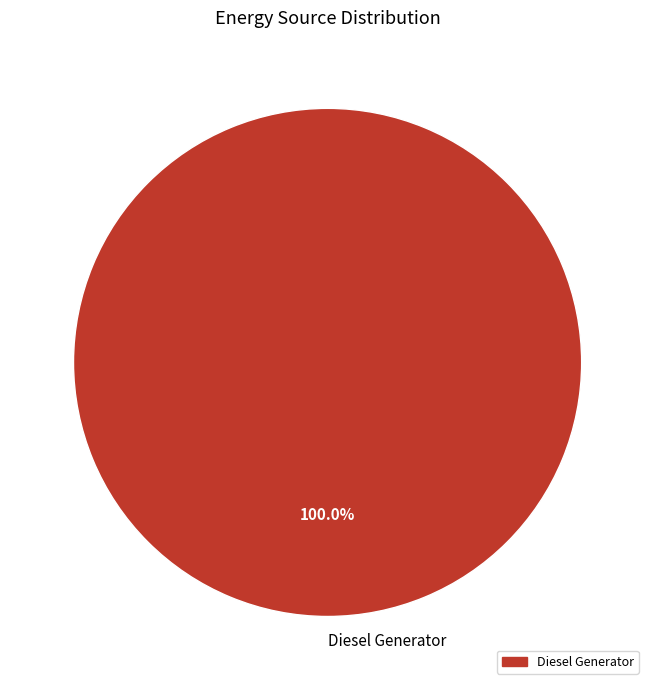

Rank the categories by value from highest to lowest.

Diesel Generator